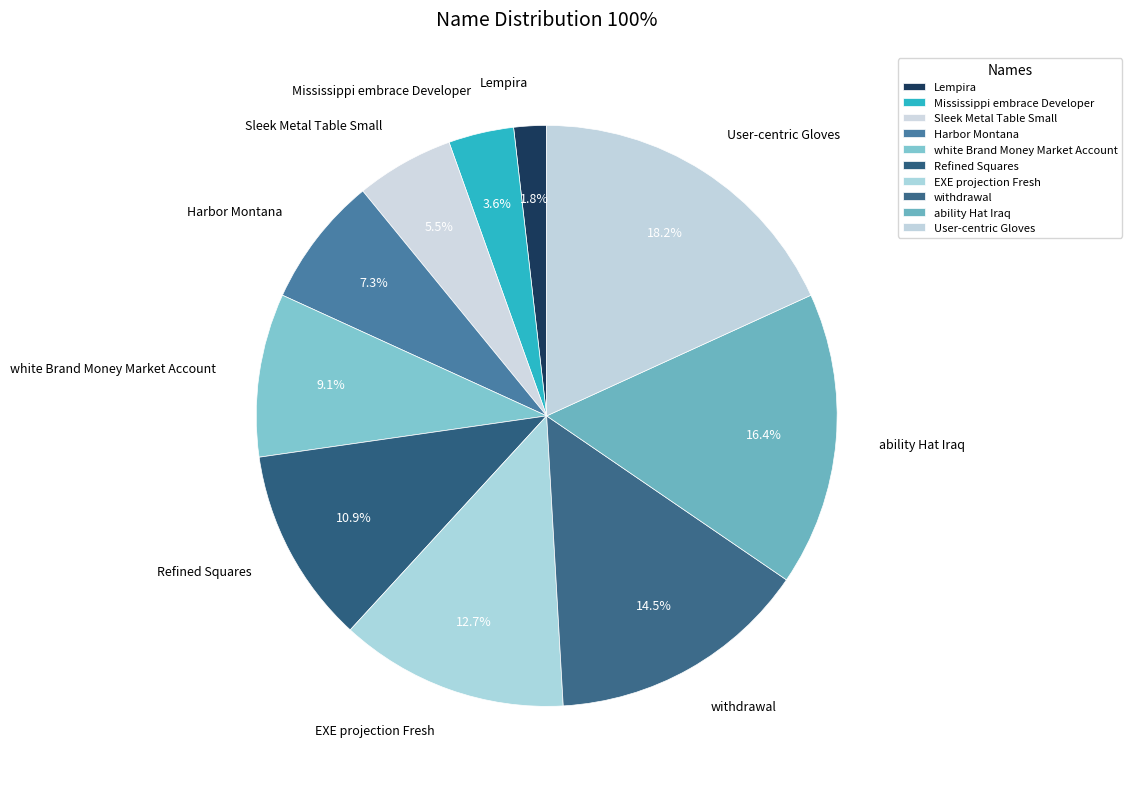

What is the smallest slice in the pie chart?

Lempira